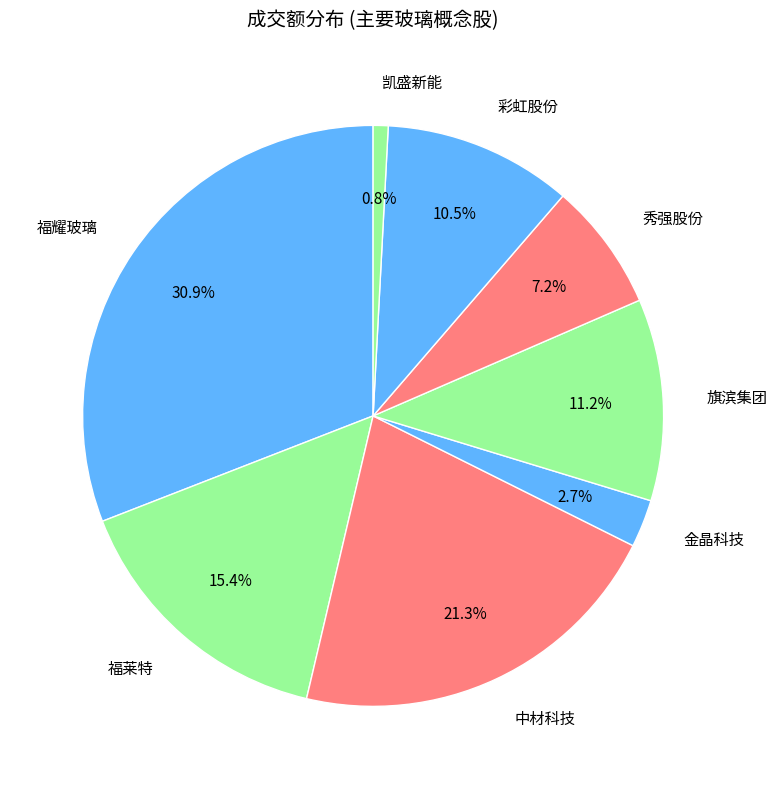

Between 中材科技 and 秀强股份, which is larger?

中材科技